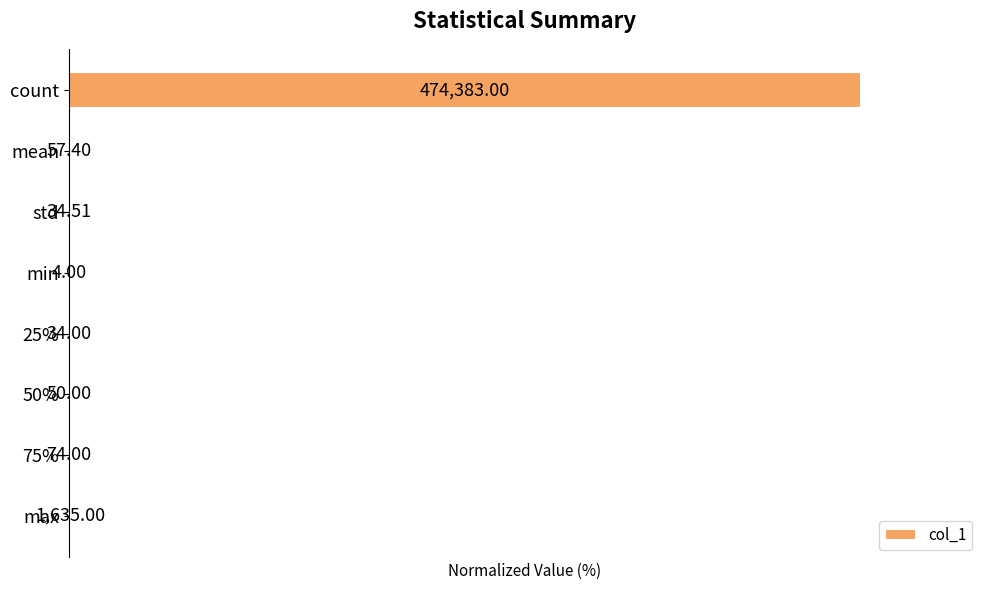

Count the number of data series in this chart.

1